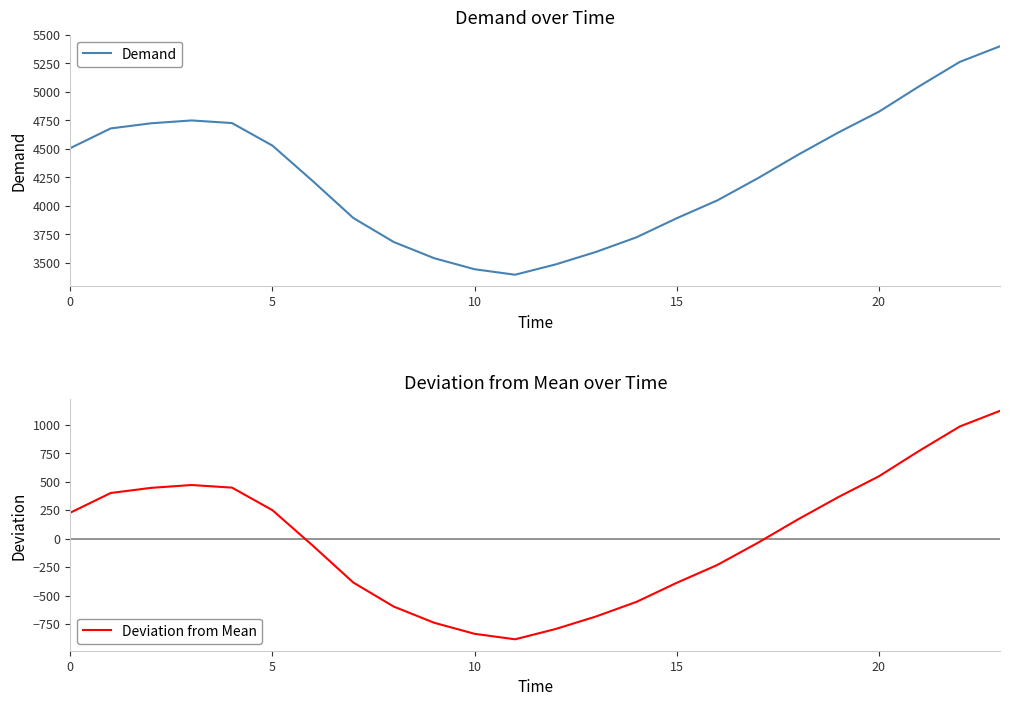

The value of Demand at 10 is 5049. True or false?

False